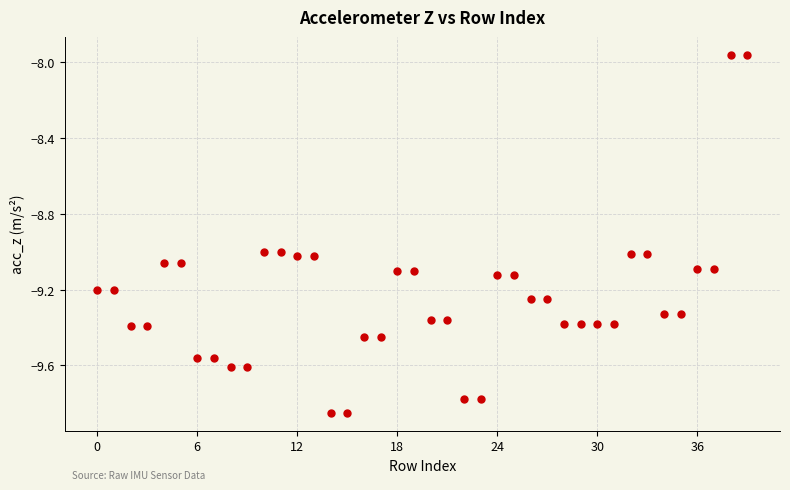

What is the range of Y values (max minus min)?

1.9